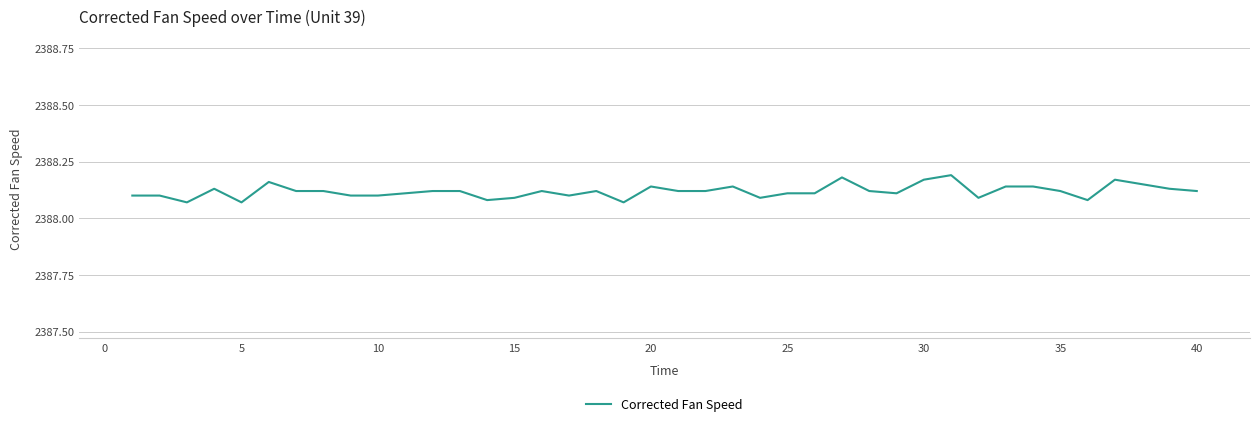

Is this an area chart (filled region under the line)?

No